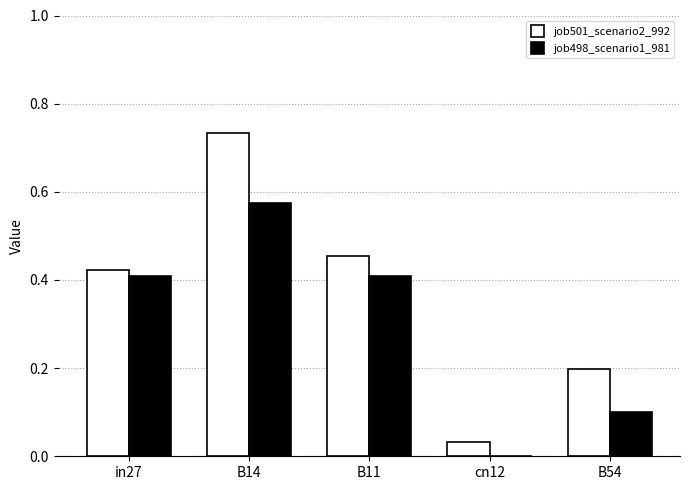

Between cn12 and B54, which series saw the biggest shift?

job501_scenario2_992